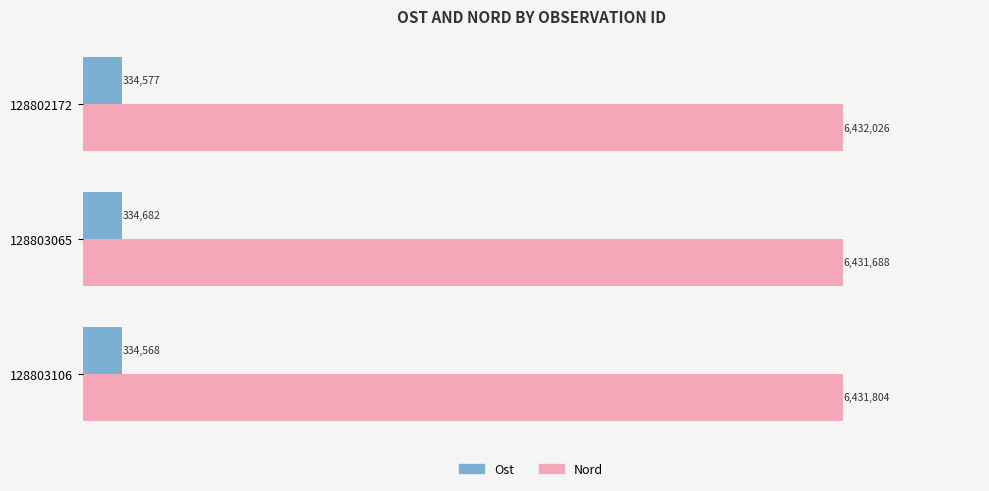

What are all the series names shown in the legend?

Ost, Nord